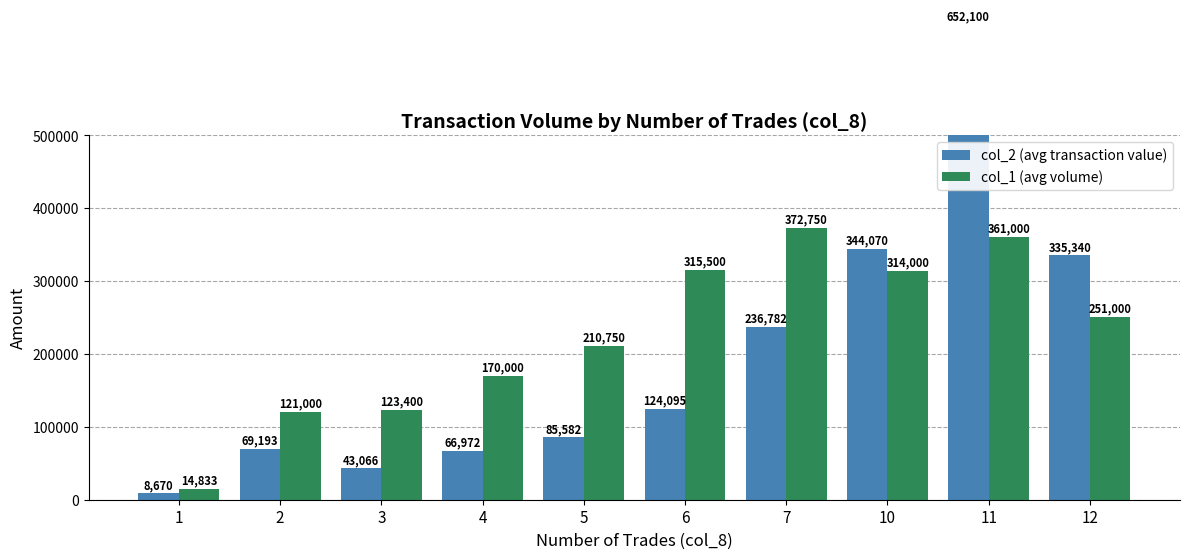

What is the minimum value for col_1 (avg volume)?

14833.3